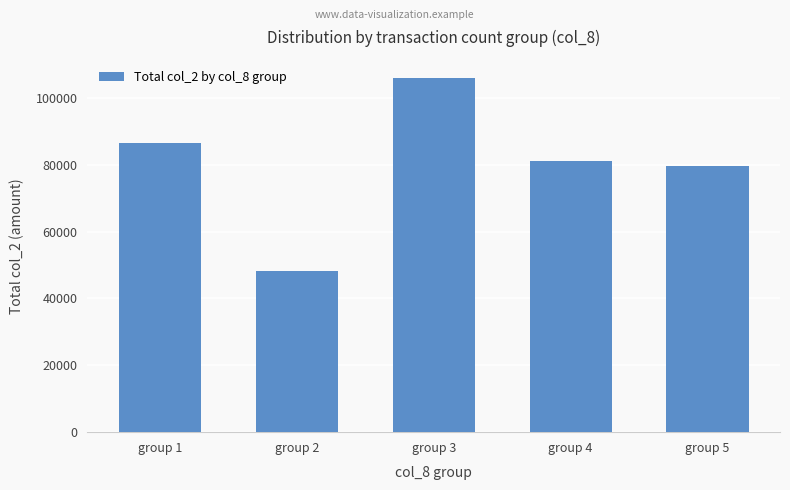

Is it true that the value at group 2 is 68388?

False